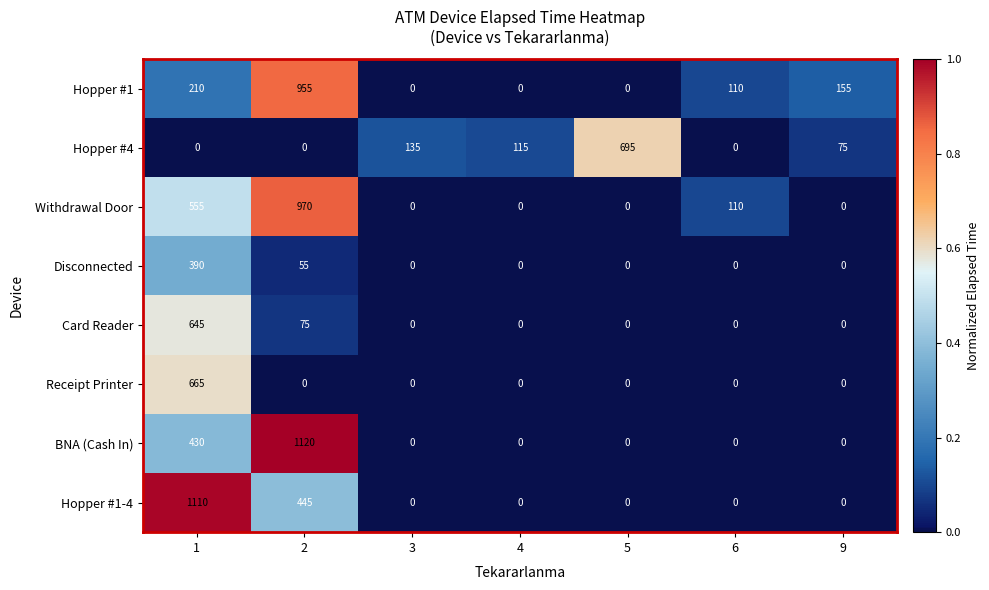

Count the Disconnected values in the range 0 to 55.

6